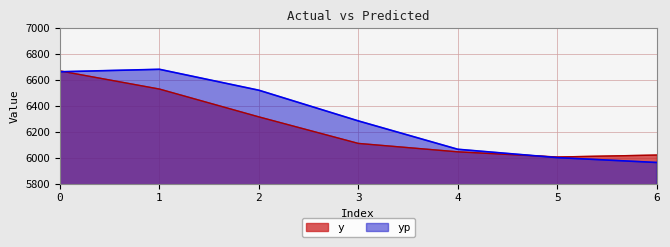

Is it true that y equals 6315.0 at 2?

True